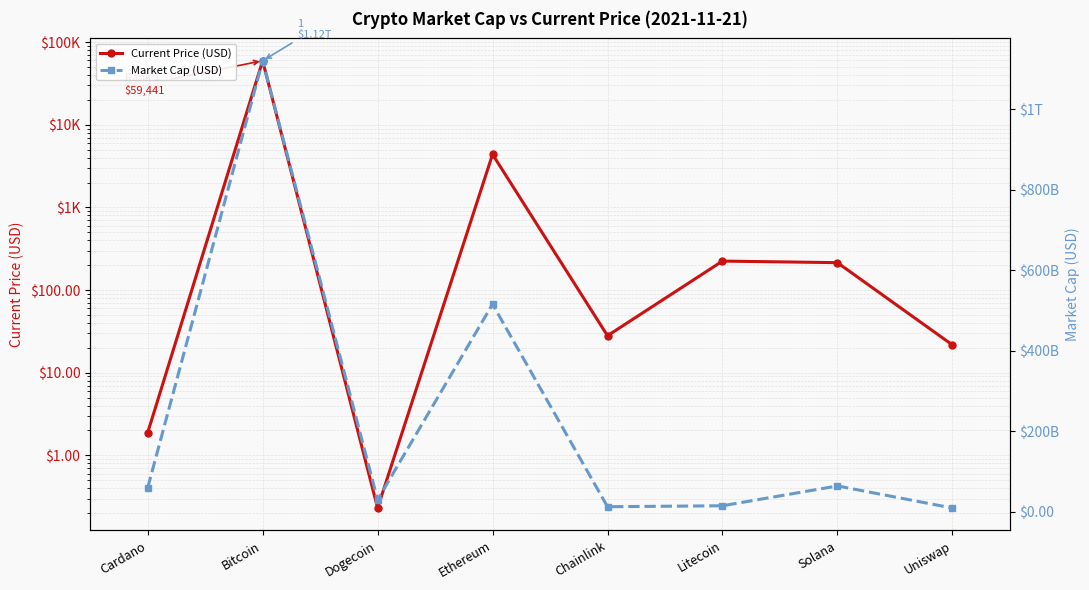

How many data points does each series have?

8